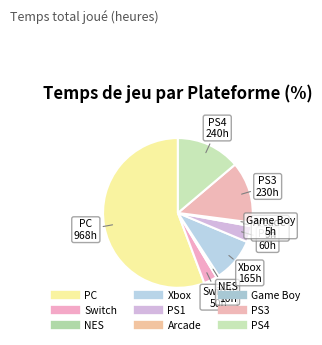

How many segments does this pie chart have?

9